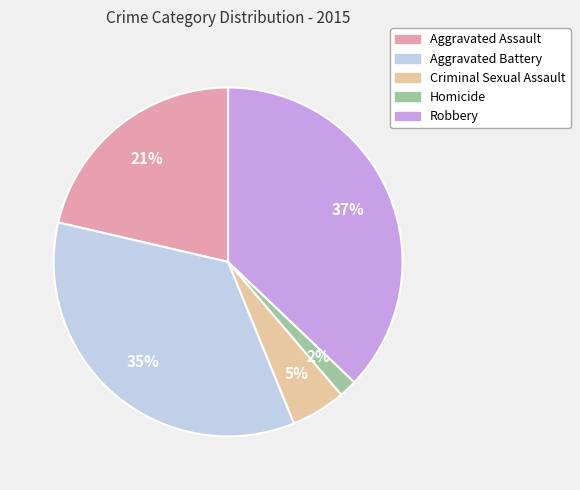

Rank the categories by value from lowest to highest.

Homicide, Criminal Sexual Assault, Aggravated Assault, Aggravated Battery, Robbery